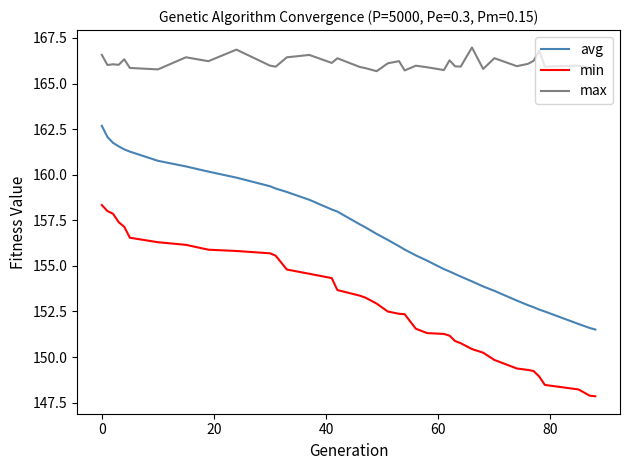

Which series has the largest total across all categories?

max